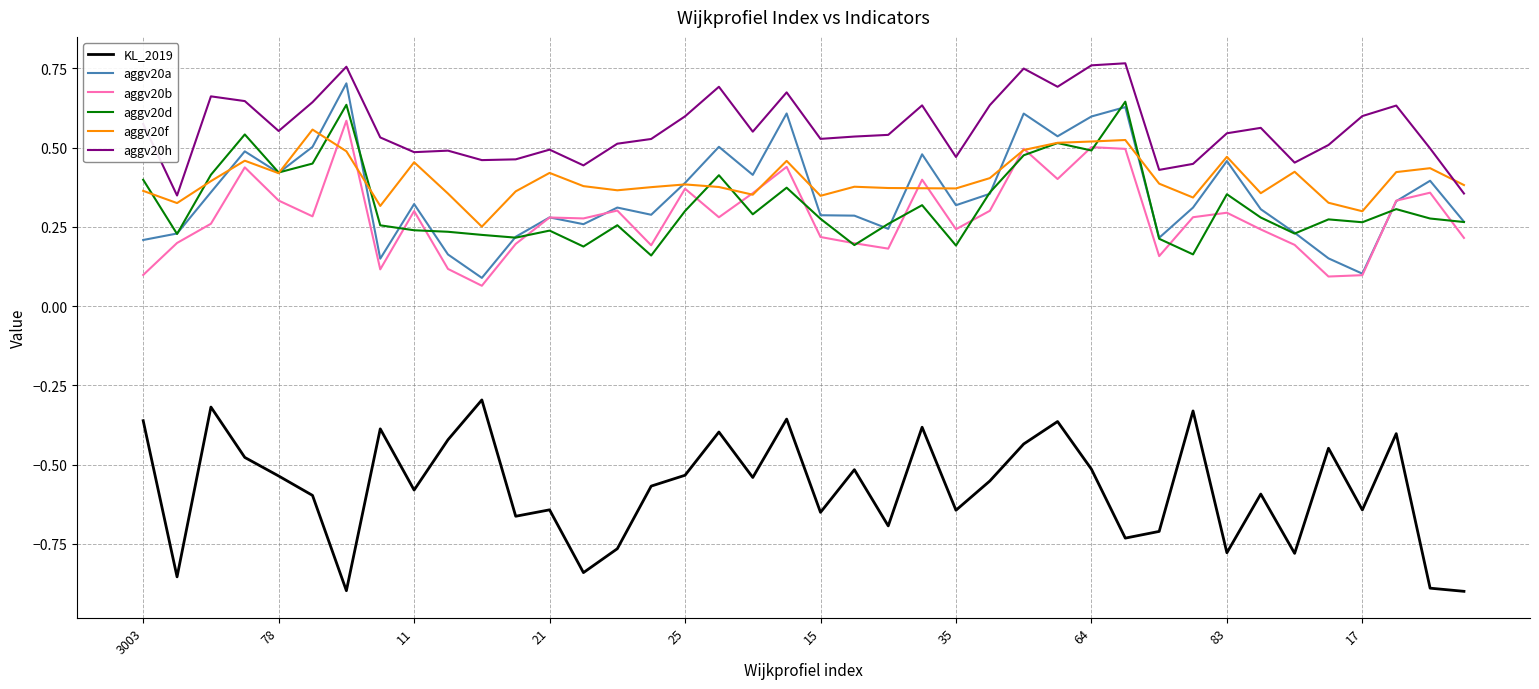

Which series has the largest total across all categories?

aggv20h